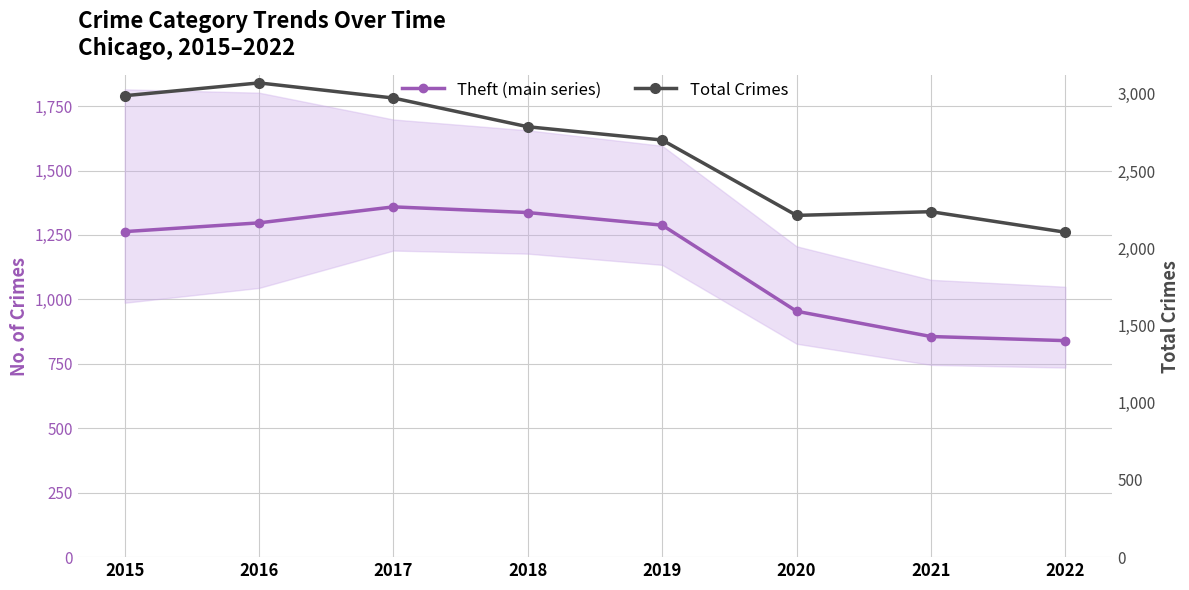

True or false: Theft (main series) and Total Crimes cross at least once.

False